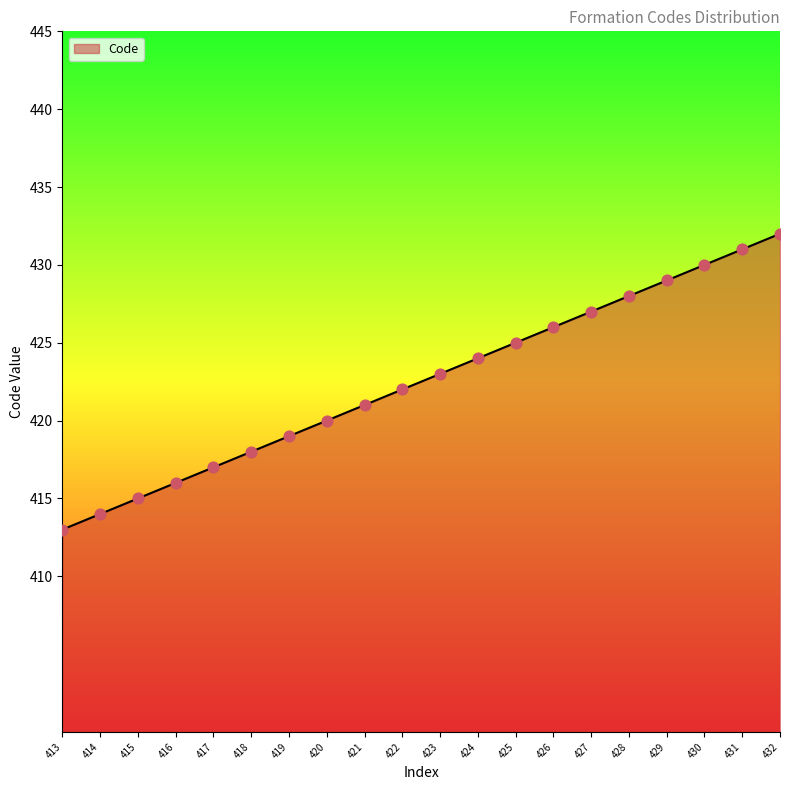

What is the change in value from 416 to 423?

+7